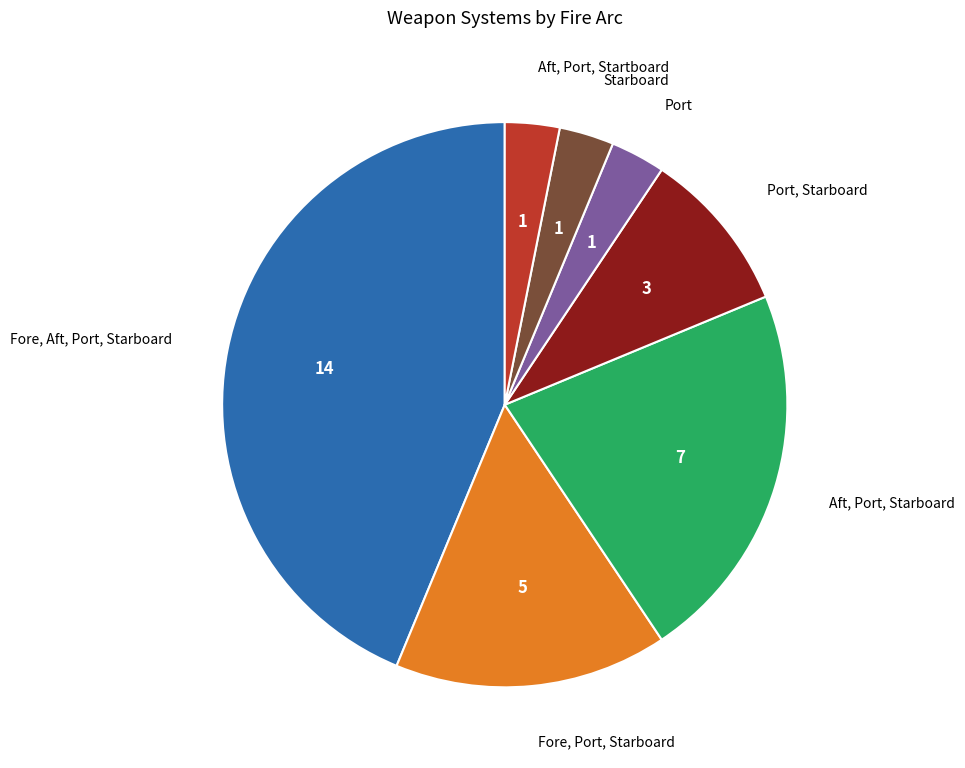

Is there any slice that represents more than half of the pie?

No